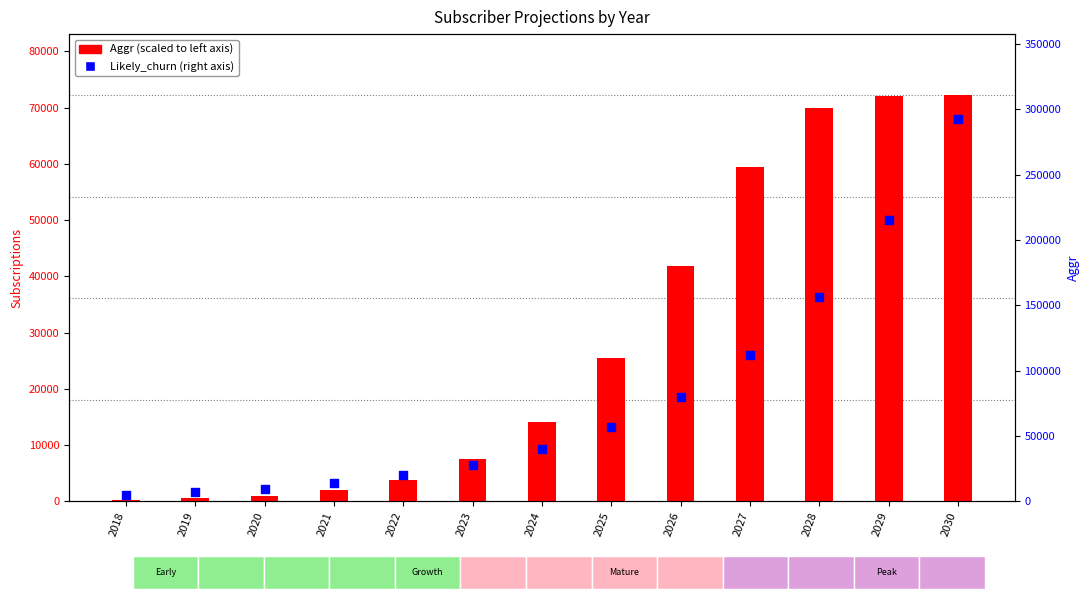

At how many categories does at least one series exceed 138395?

3